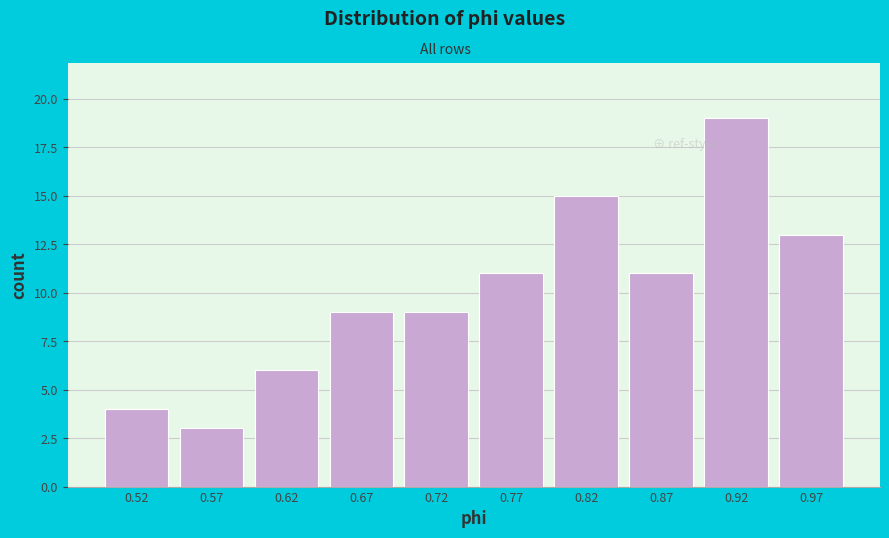

Reading left to right, transcribe this chart: for each bar, give the range it covers on the x-axis and its height. Neither the bar edges nor the heights are printed on the chart, so give them approximately, as read against the axes.

0.495 to 0.545: 4
0.545 to 0.595: 3
0.595 to 0.645: 6
0.645 to 0.695: 9
0.695 to 0.740: 9
0.740 to 0.790: 11
0.790 to 0.840: 15
0.840 to 0.890: 11
0.890 to 0.940: 19
0.940 to 0.990: 13